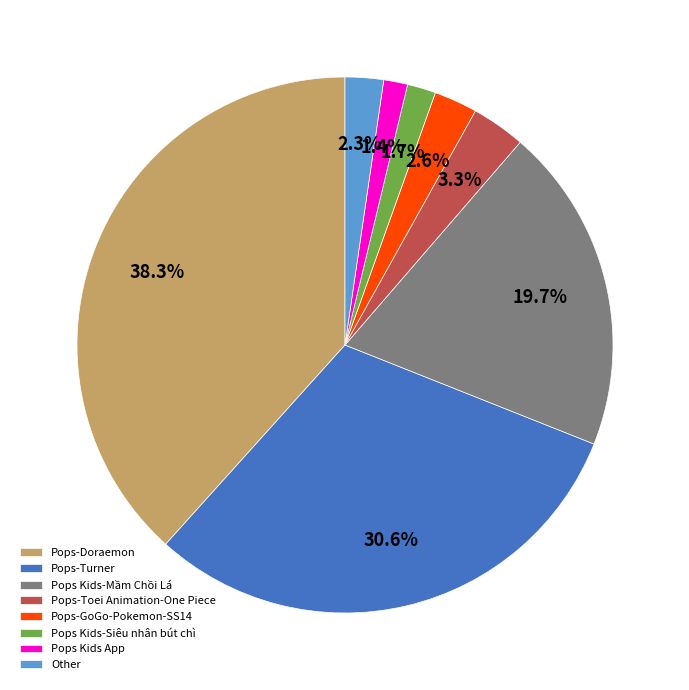

Between Pops-Doraemon and Pops Kids-Siêu nhân bút chì, which is larger?

Pops-Doraemon